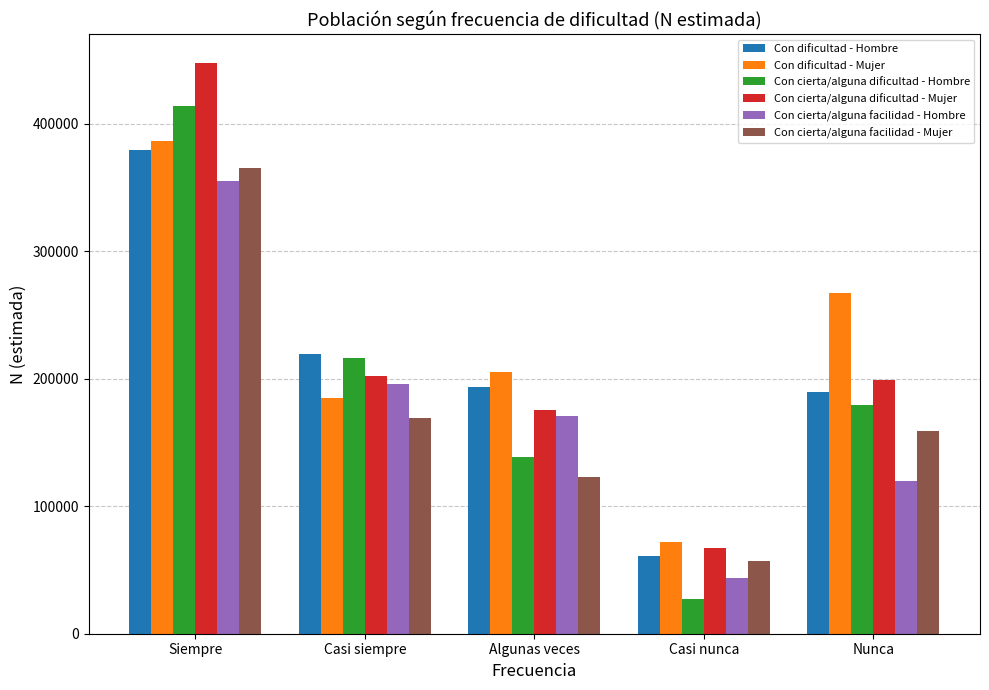

Is the value of Con cierta/alguna dificultad - Hombre at Casi nunca greater than the value of Con dificultad - Mujer at Nunca?

No